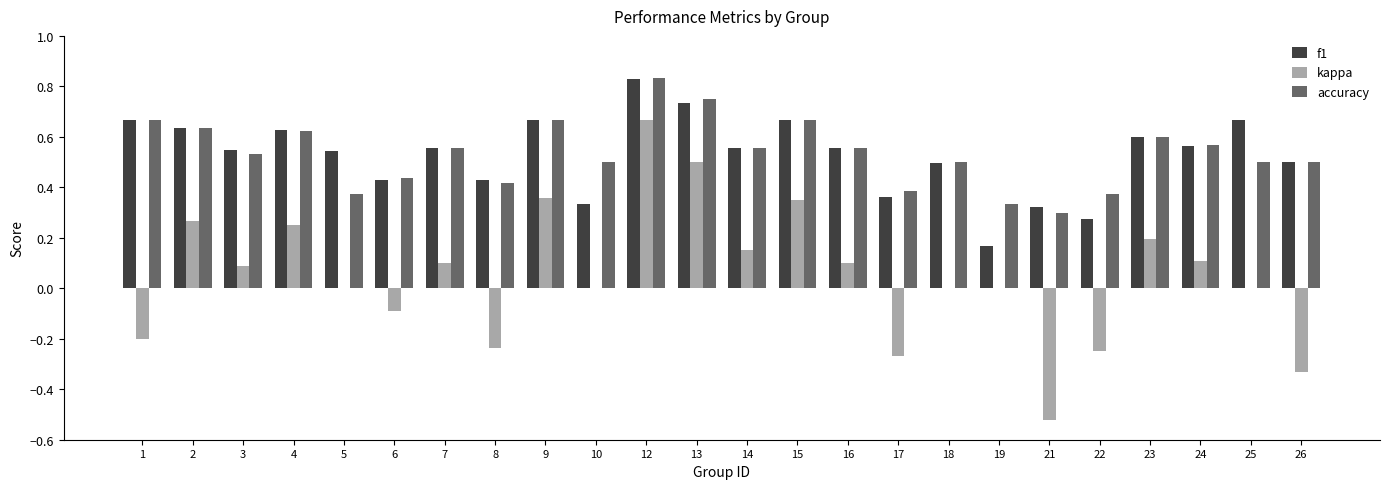

At which category is the sum across all series the highest?

12